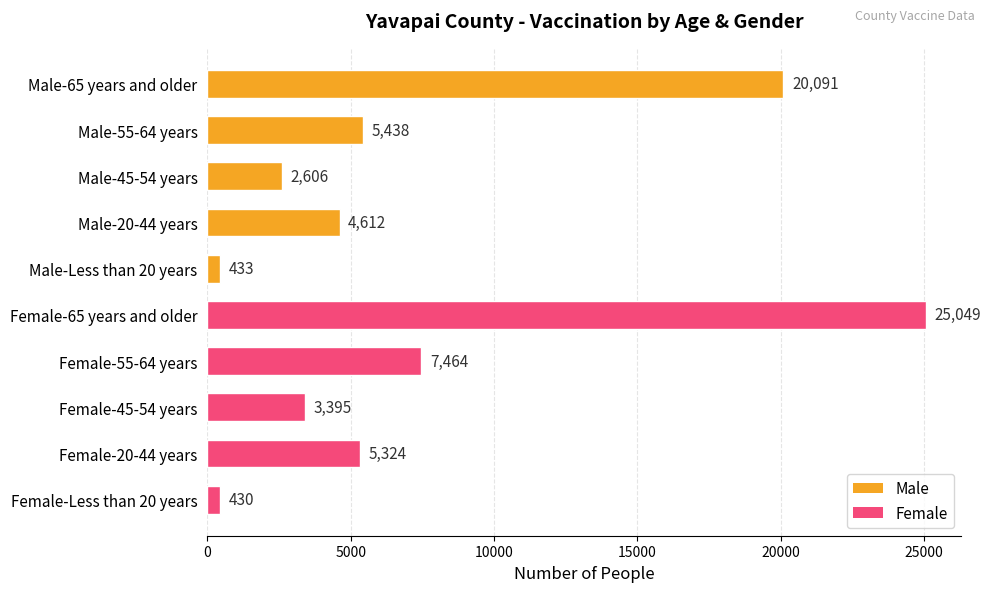

How many categories are shown in the chart?

10